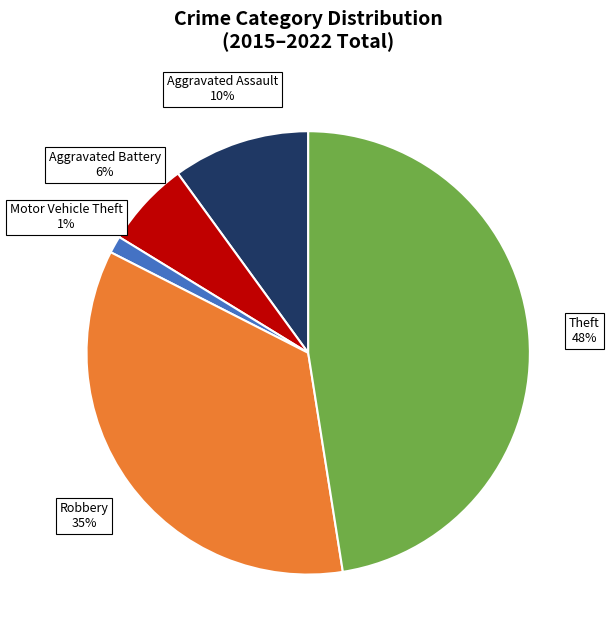

Does any single category account for the majority?

No